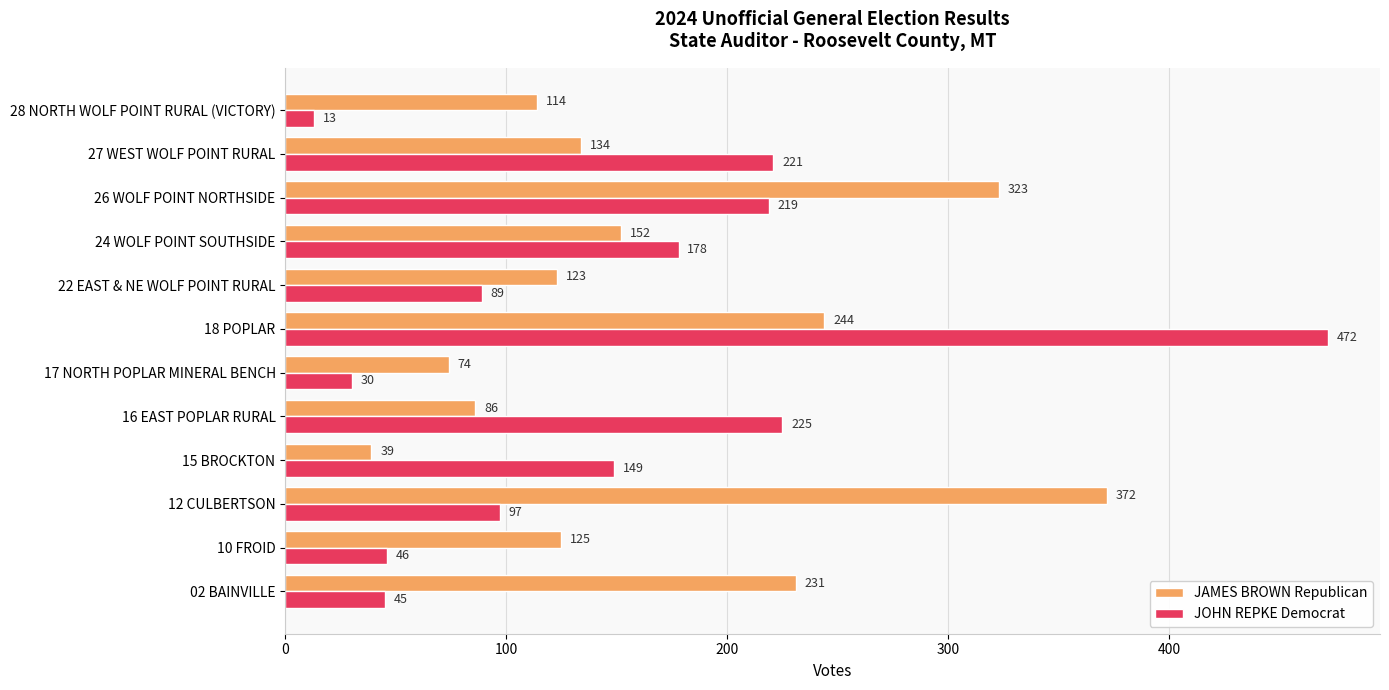

The JOHN REPKE Democrat series shows 331 at 26 WOLF POINT NORTHSIDE. True or false?

False